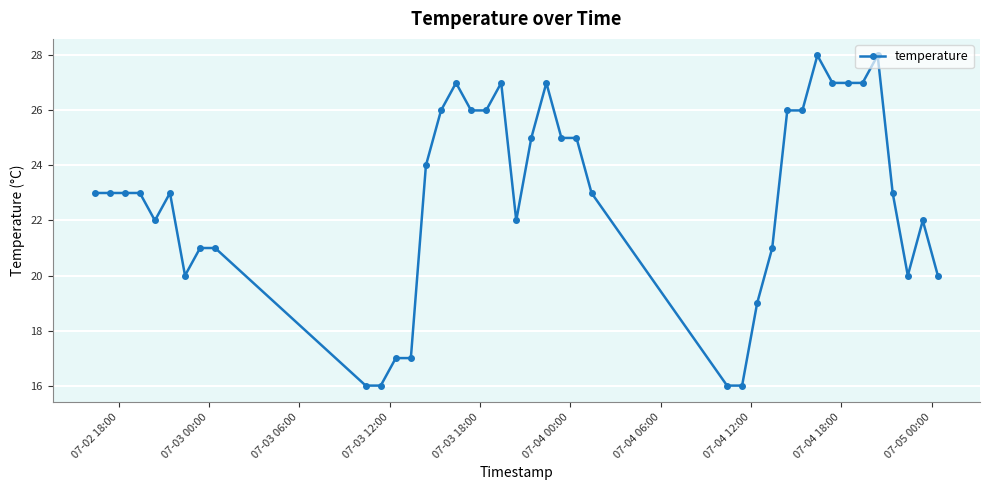

What is the greatest value displayed?

28